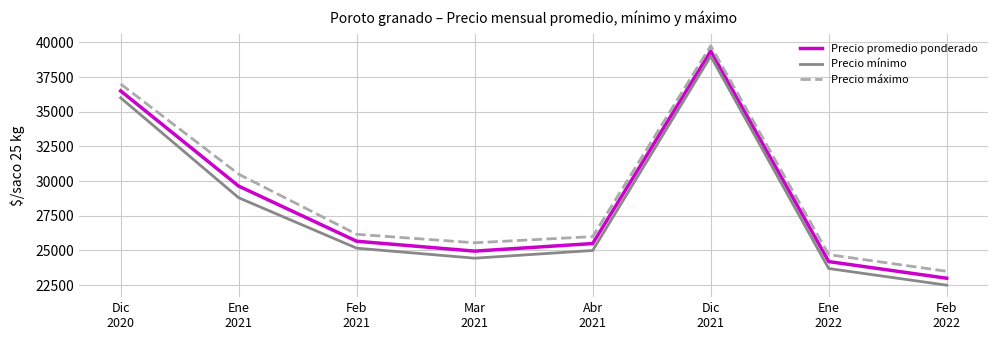

What is the sum of all Precio máximo values?

233172.2